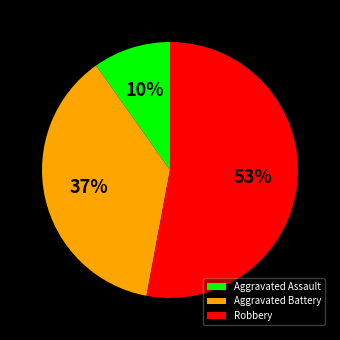

Do Robbery and Aggravated Assault together represent more than half of the pie?

Yes